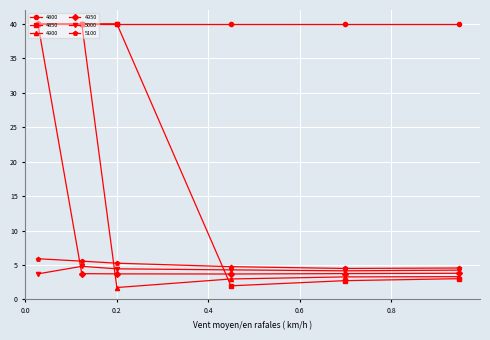

True or false: 5000 and 4800 cross at least once.

False